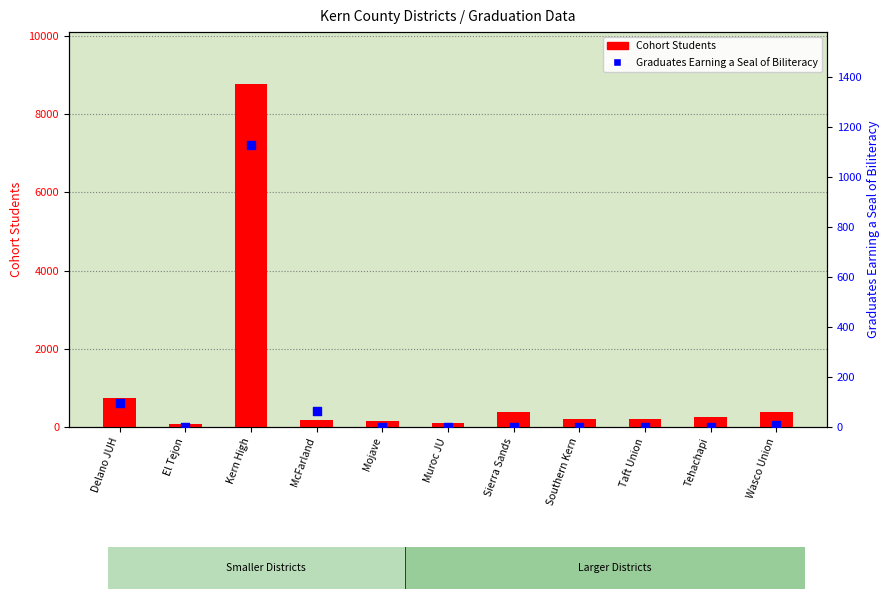

Which series has the largest total across all categories?

Cohort Students